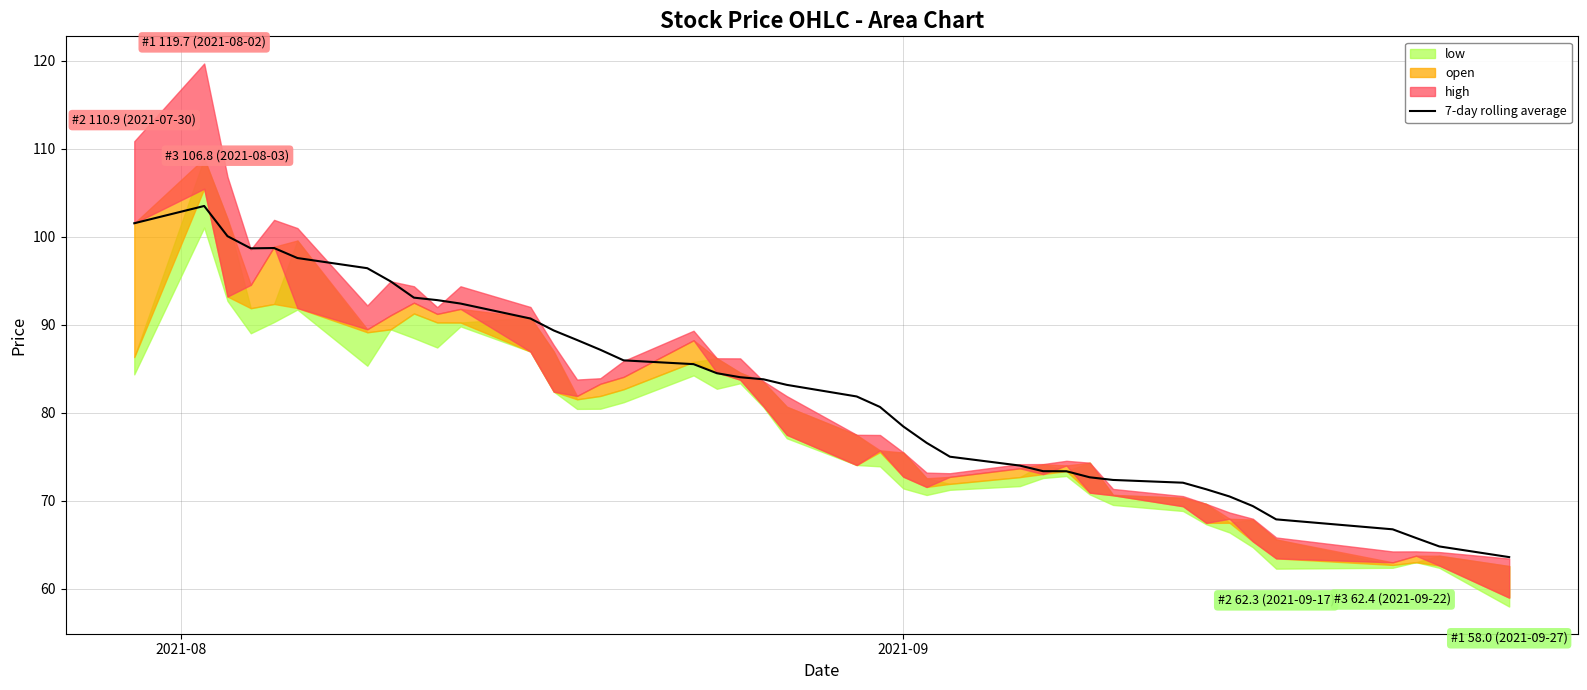

Does the chart display data point markers on the line(s)?

No